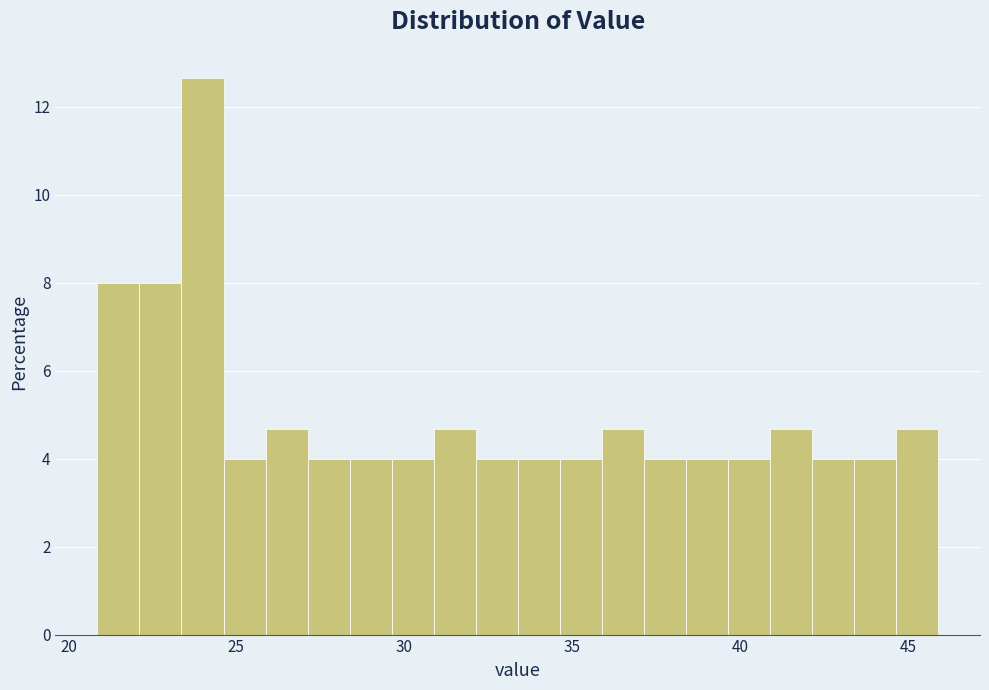

Around what value on the x-axis is the tallest bar? Give the approximate position of its centre, as read against the axis.

24.0